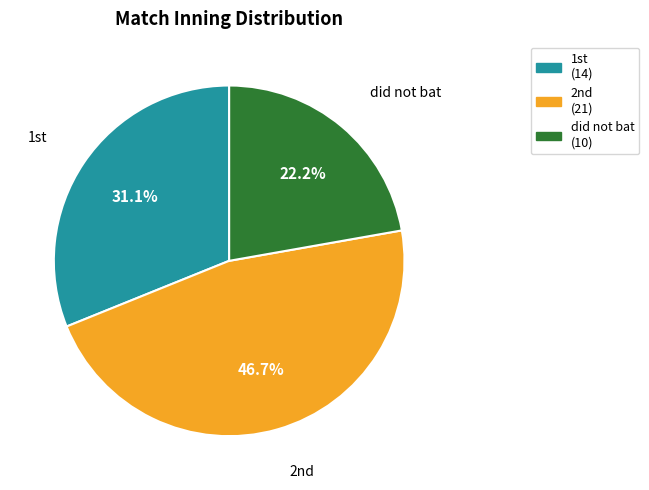

Rank the categories by value from lowest to highest.

did not bat, 1st, 2nd